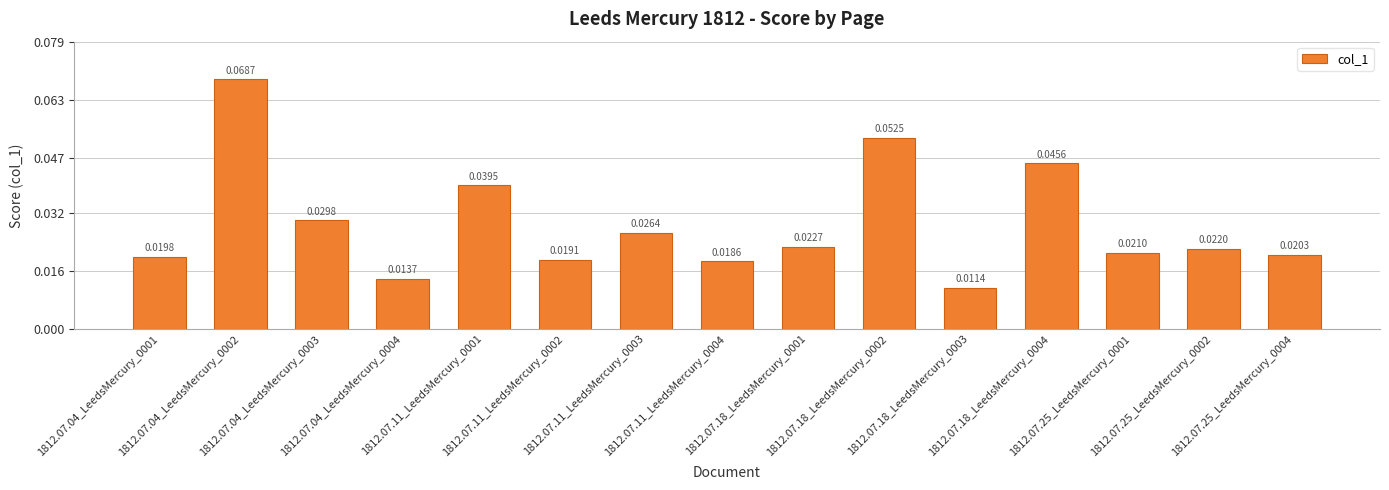

List the labels in order of value, largest first.

1812.07.04_LeedsMercury_0002, 1812.07.18_LeedsMercury_0002, 1812.07.18_LeedsMercury_0004, 1812.07.11_LeedsMercury_0001, 1812.07.04_LeedsMercury_0003, 1812.07.11_LeedsMercury_0003, 1812.07.18_LeedsMercury_0001, 1812.07.25_LeedsMercury_0002, 1812.07.25_LeedsMercury_0001, 1812.07.25_LeedsMercury_0004, 1812.07.04_LeedsMercury_0001, 1812.07.11_LeedsMercury_0002, 1812.07.11_LeedsMercury_0004, 1812.07.04_LeedsMercury_0004, 1812.07.18_LeedsMercury_0003